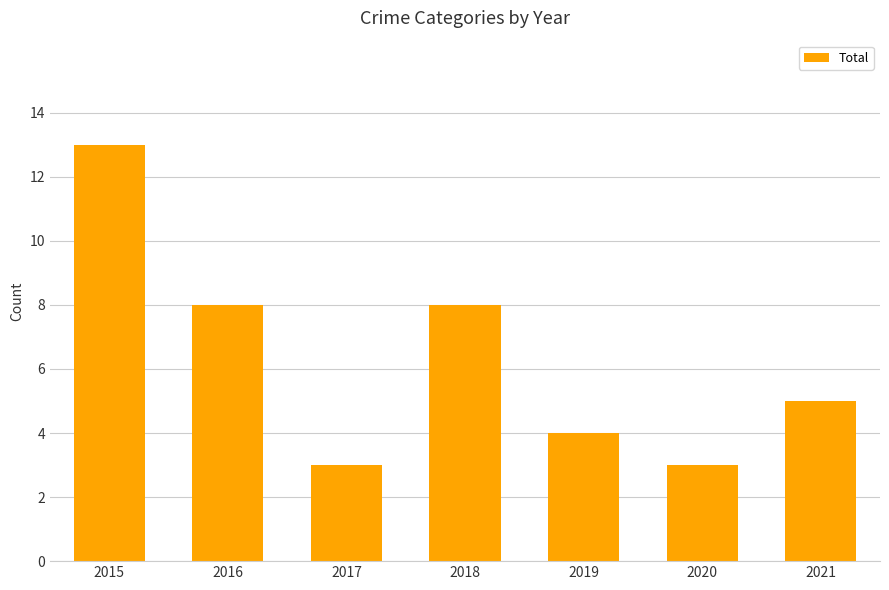

What is the difference between the second highest and second lowest values?

5